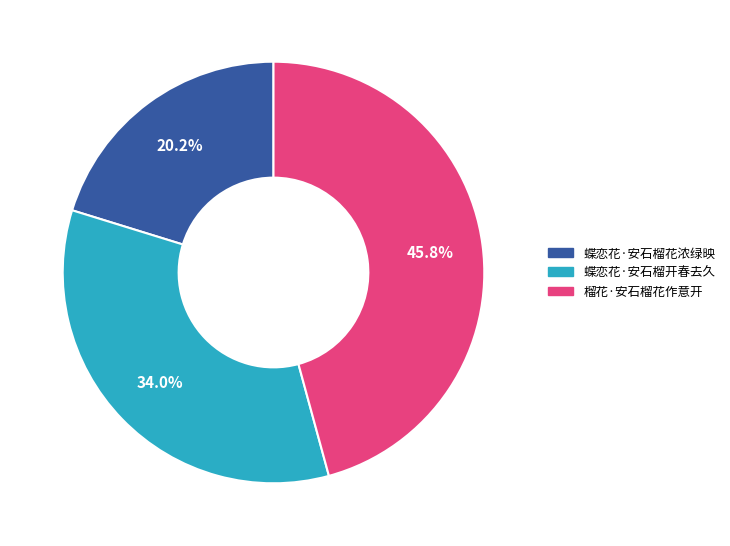

To the nearest percent, what percentage of the pie is 蝶恋花·安石榴开春去久?

34%